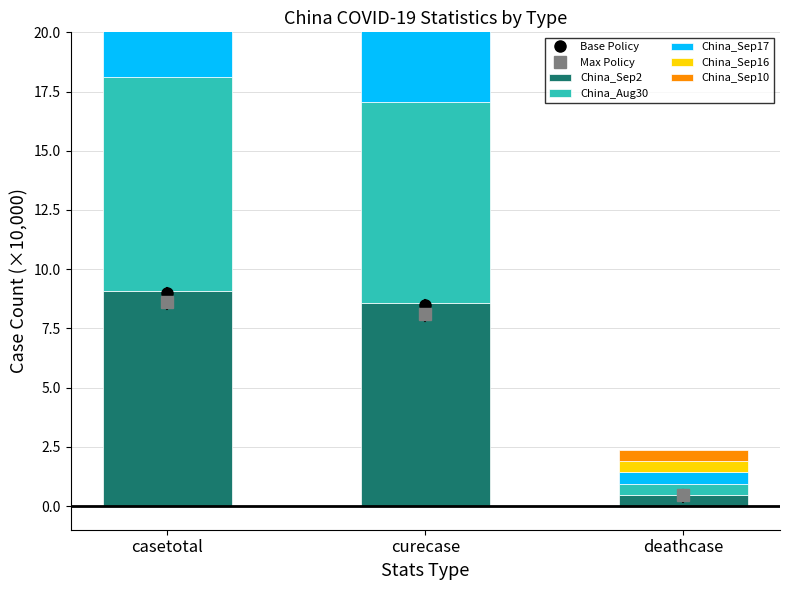

What position from the left is deathcase?

3